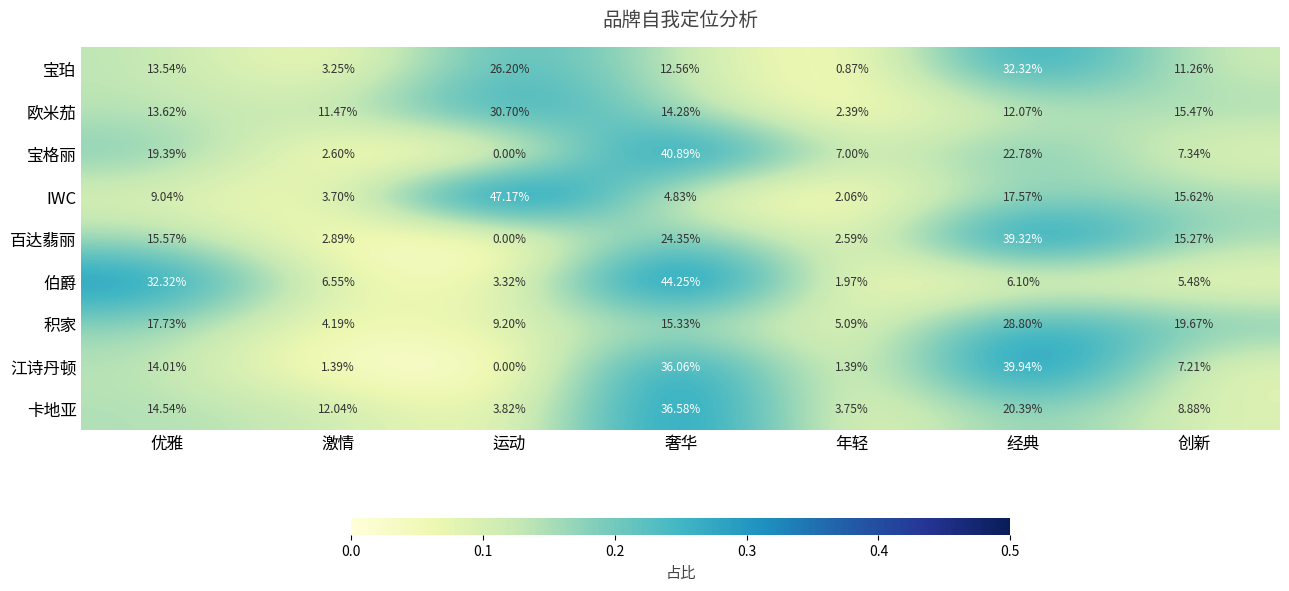

Which series changed the most between 激情 and 奢华?

宝格丽